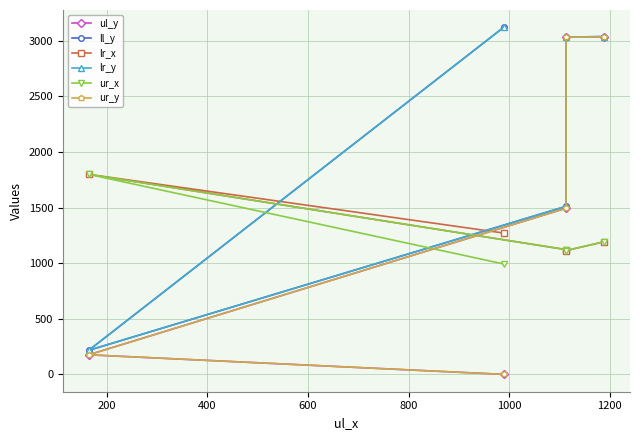

Reading left to right, transcribe all the data shown in this chart.

ul_y: 0	176	1494	3033	3034
ll_y: 3121	216	1511	3033	3038
lr_x: 1271	1799	1122	1113	1193
lr_y: 3121	216	1511	3033	3038
ur_x: 993	1799	1122	1113	1193
ur_y: 0	176	1494	3033	3034